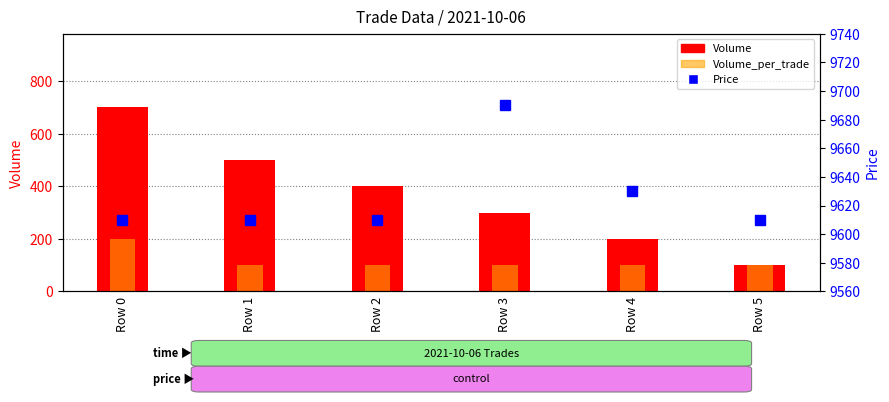

The Volume series shows 58 at Row 5. True or false?

False